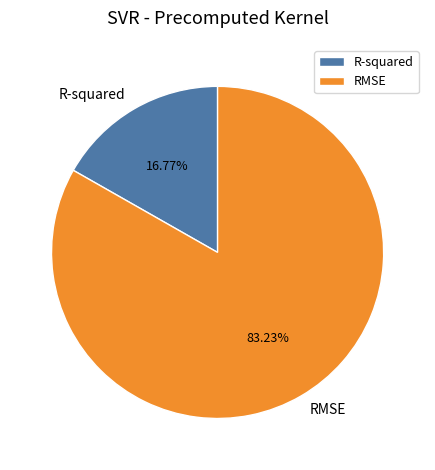

To the nearest percent, what is the difference between the largest and smallest slice percentages?

66%